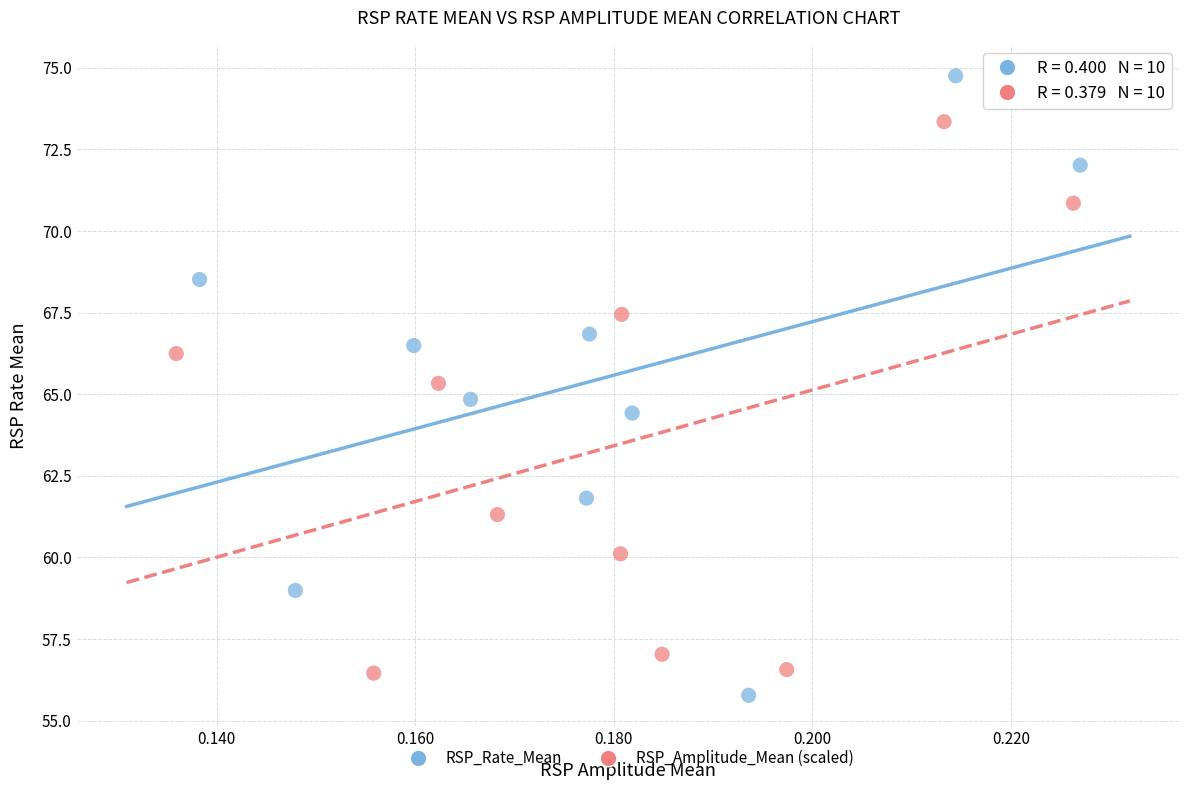

Which series contains the highest Y value?

RSP_Rate_Mean